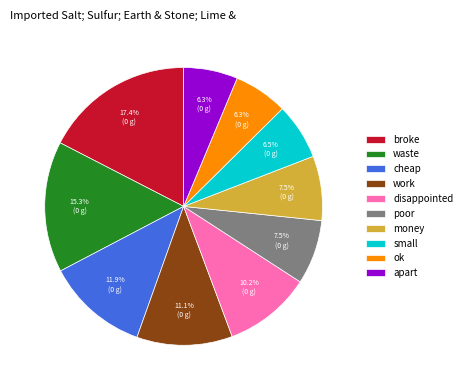

To the nearest percent, what portion does waste represent?

15%